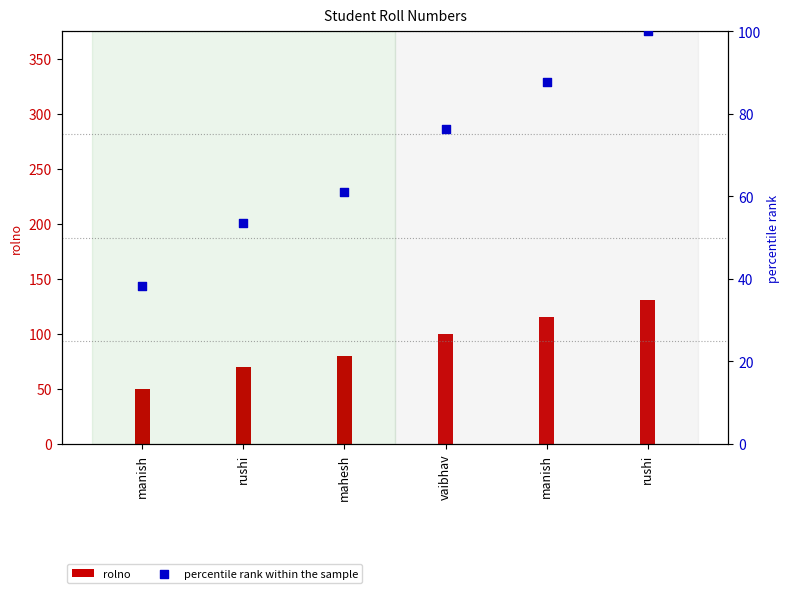

Which has a higher value, manish or vaibhav?

vaibhav